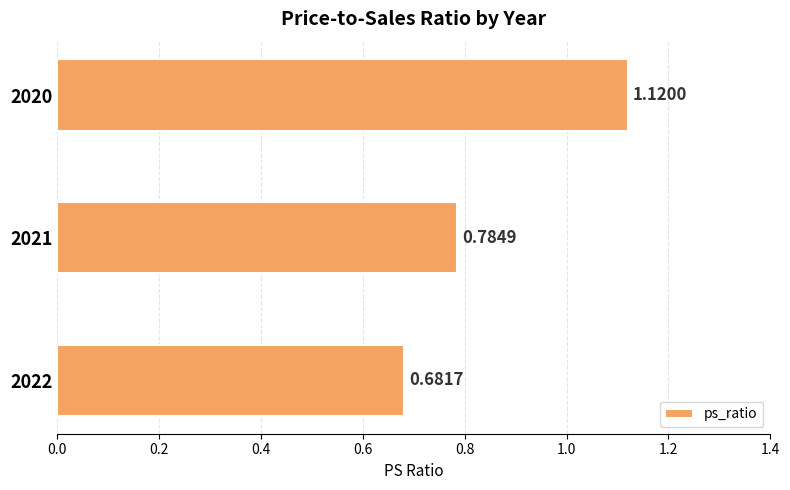

Between 2022 and 2020, which is larger?

2020